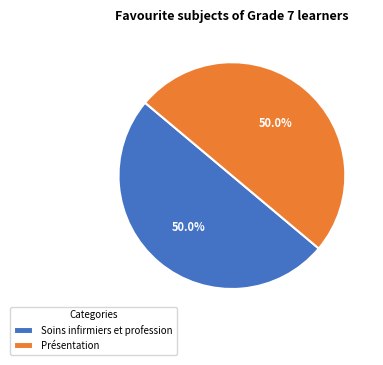

Combined, do Présentation and Soins infirmiers et profession account for over 50%?

Yes